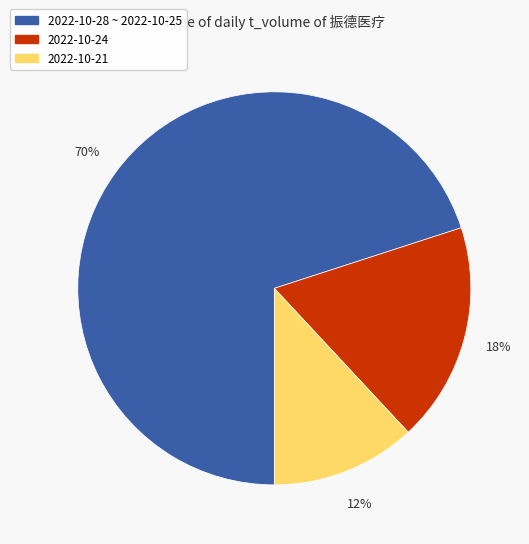

Is there any slice that represents more than half of the pie?

Yes